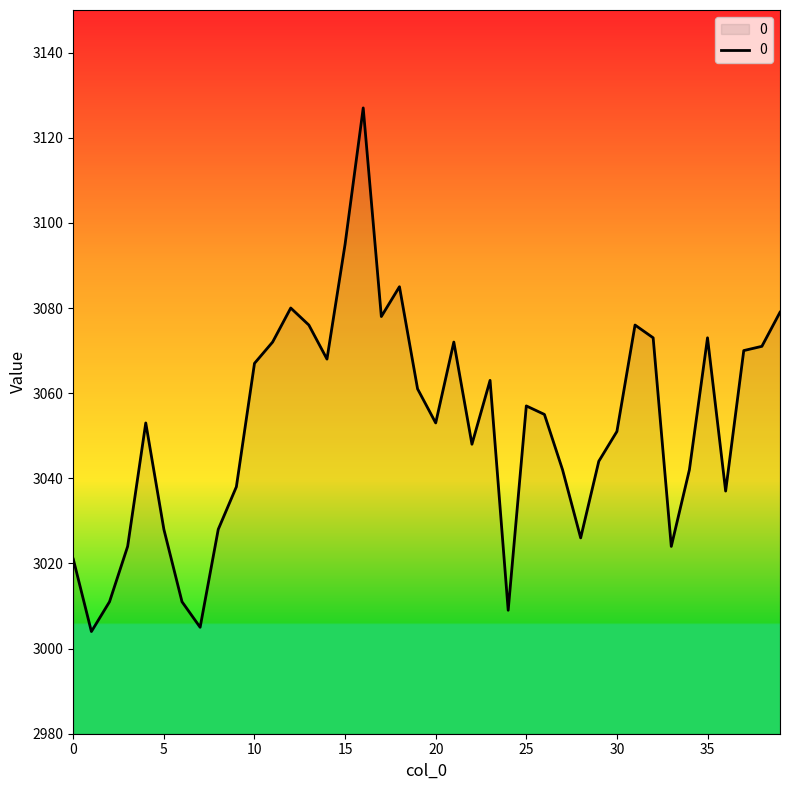

What is the greatest value displayed?

3127